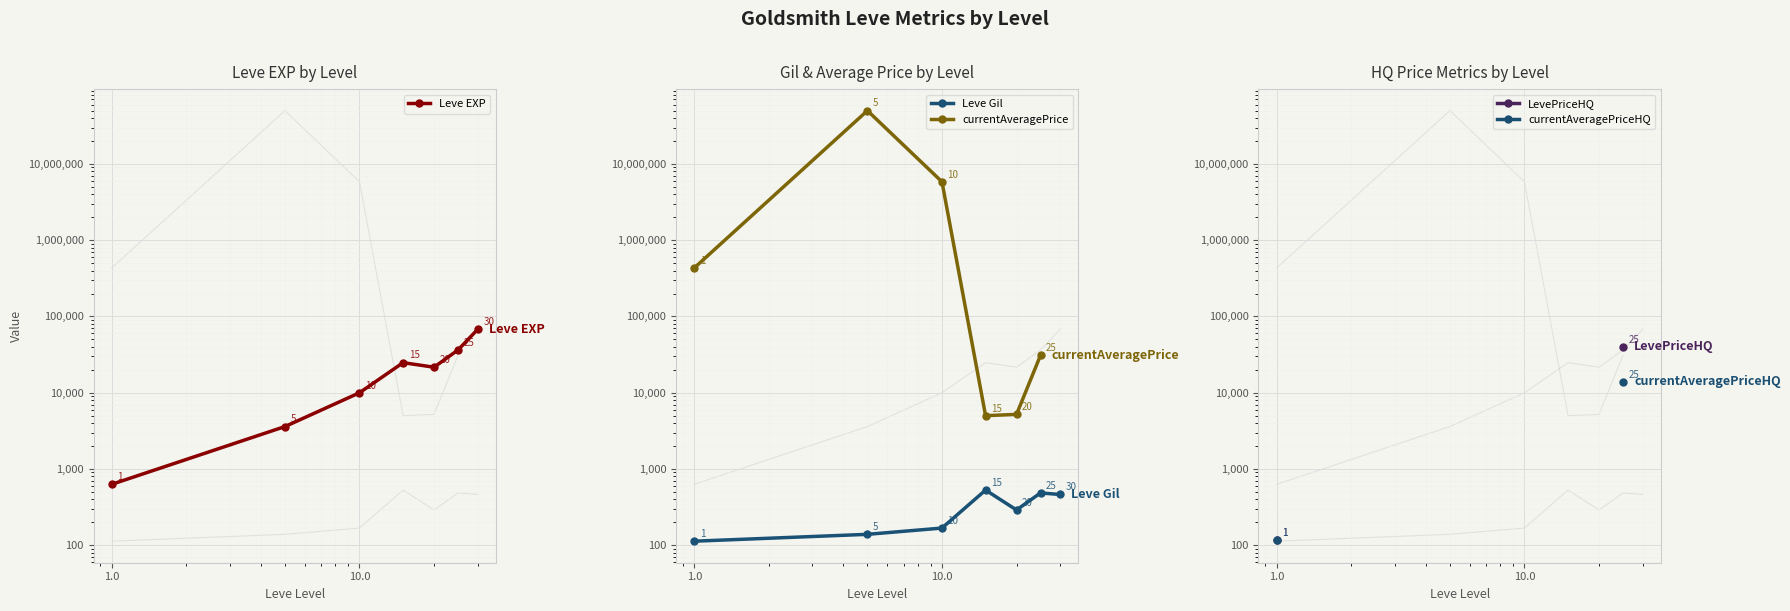

What is the maximum value for currentAveragePrice?

50000000.0